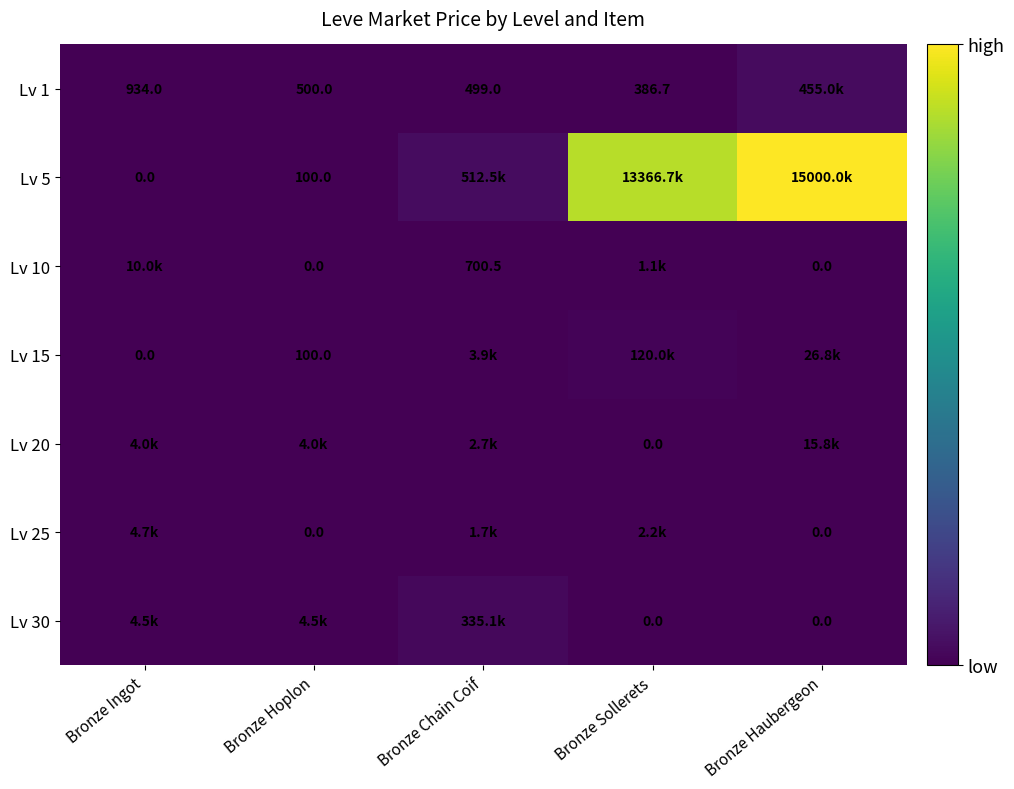

At which label does Lv 1 first exceed 500?

Bronze Ingot